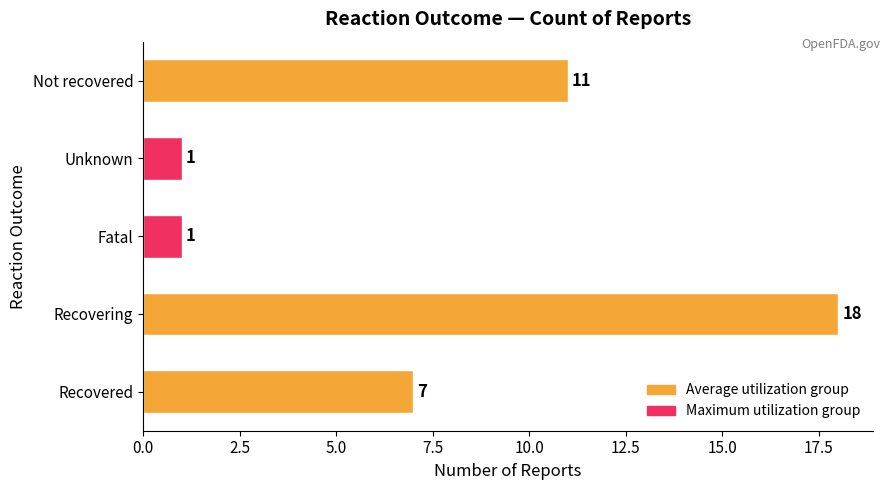

Count the values in the range 1 to 11.

4